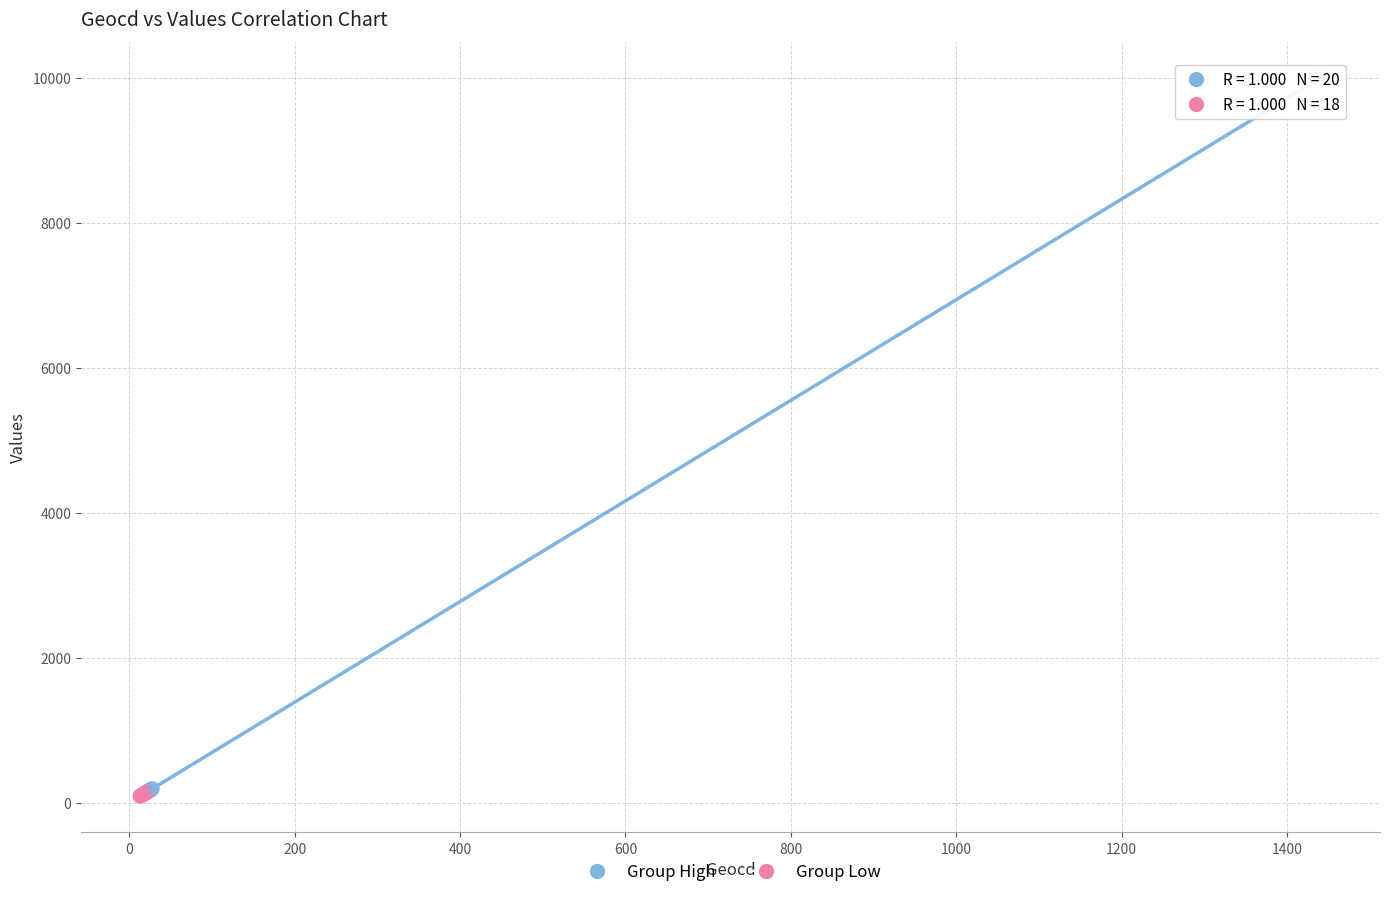

What are all the series names shown in the legend?

Group High, Group Low